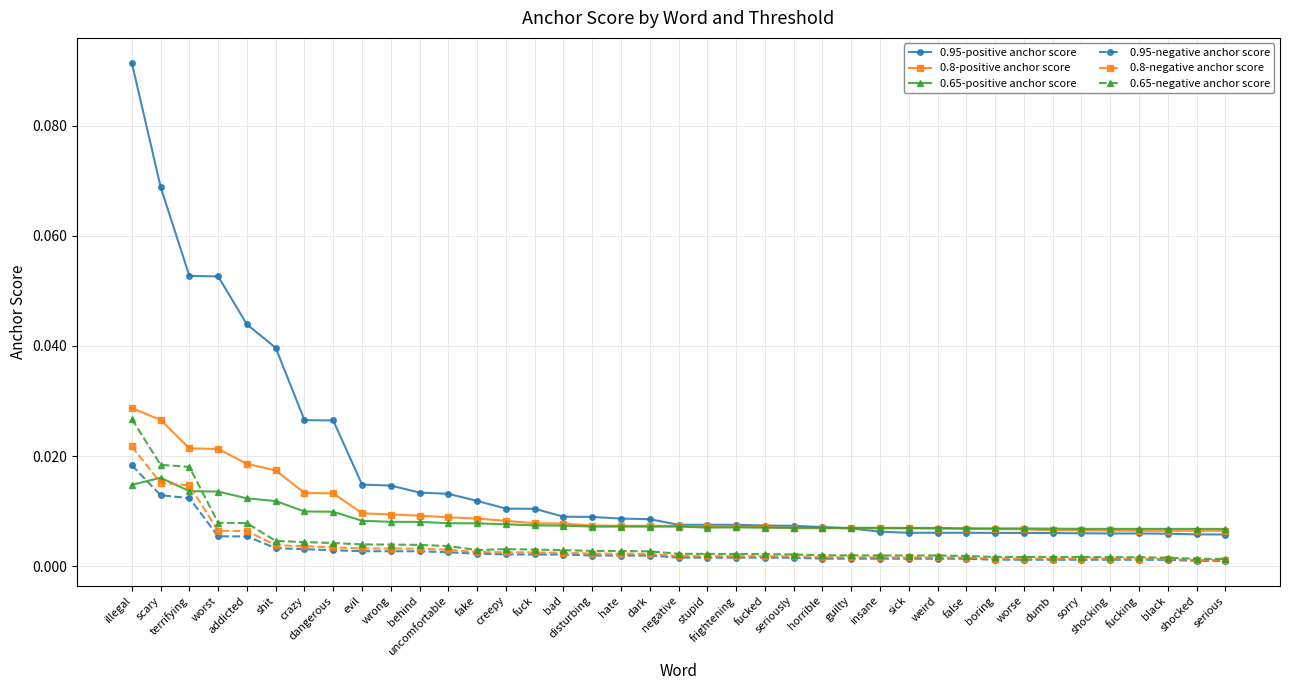

Which series has the largest total across all categories?

0.95-positive anchor score